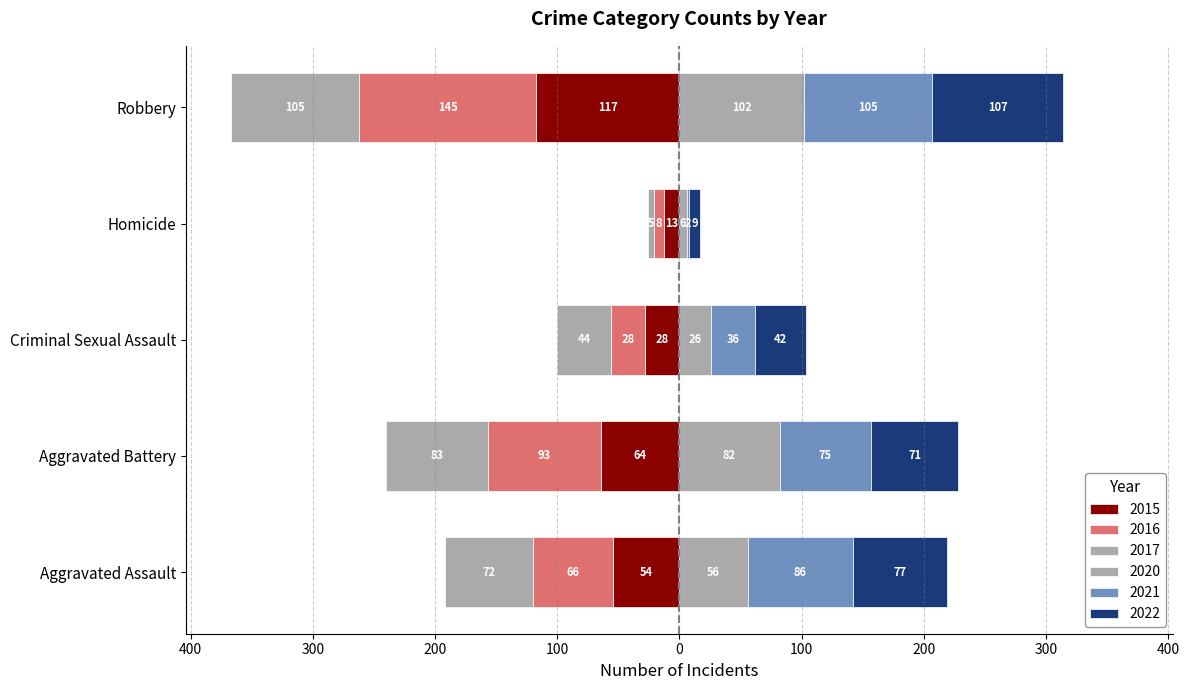

At which label does 2021 first exceed 75?

Aggravated Assault